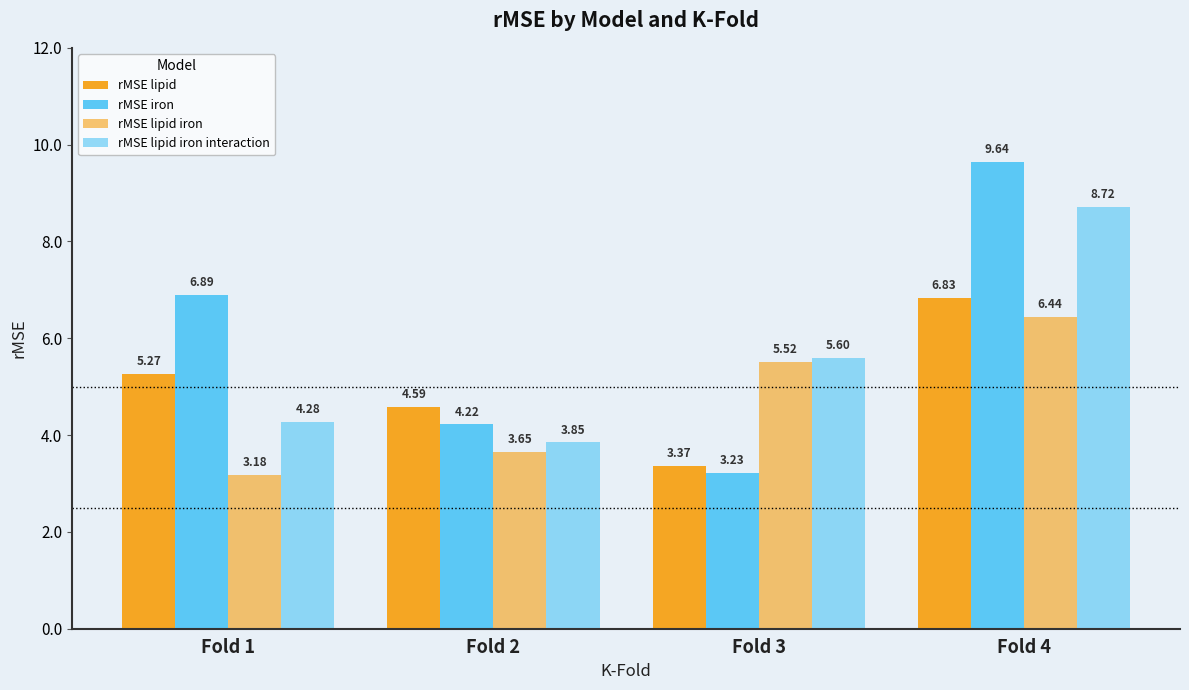

At which label is rMSE lipid iron interaction closest to 6?

Fold 3